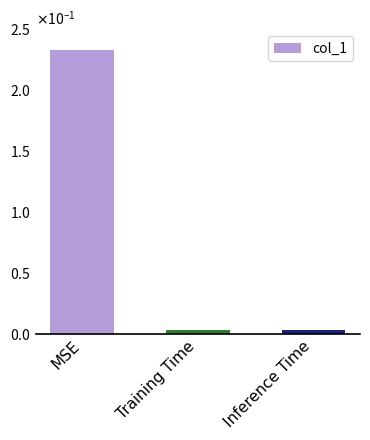

Reading right to left, list all the values displayed in this chart.

0.0	0.0	0.2